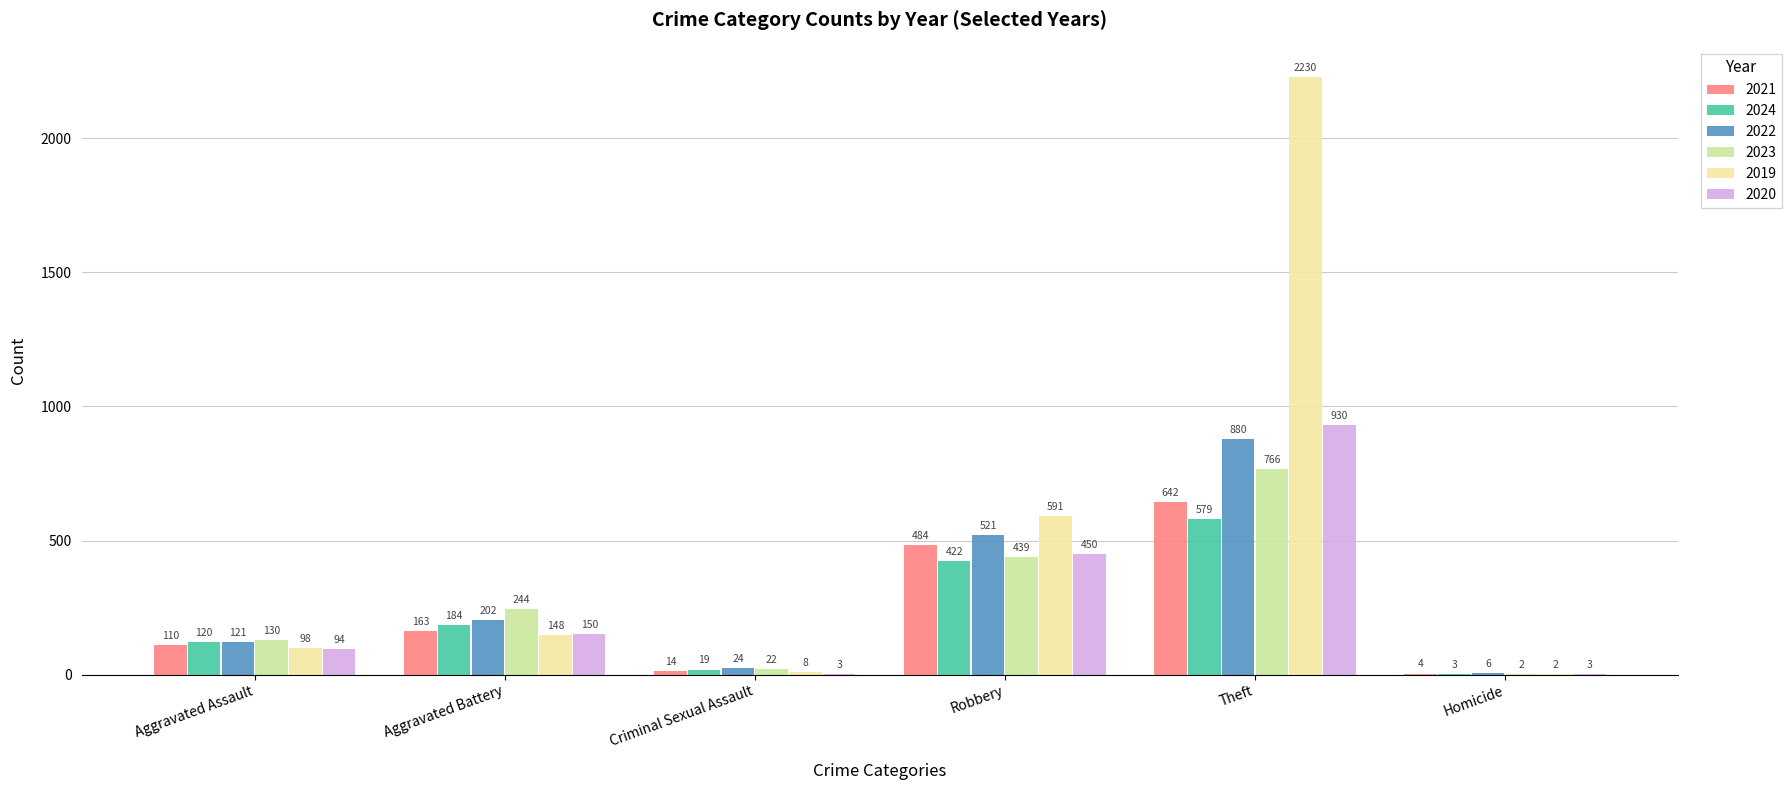

Where is 2021 nearest to the value 323?

Aggravated Battery